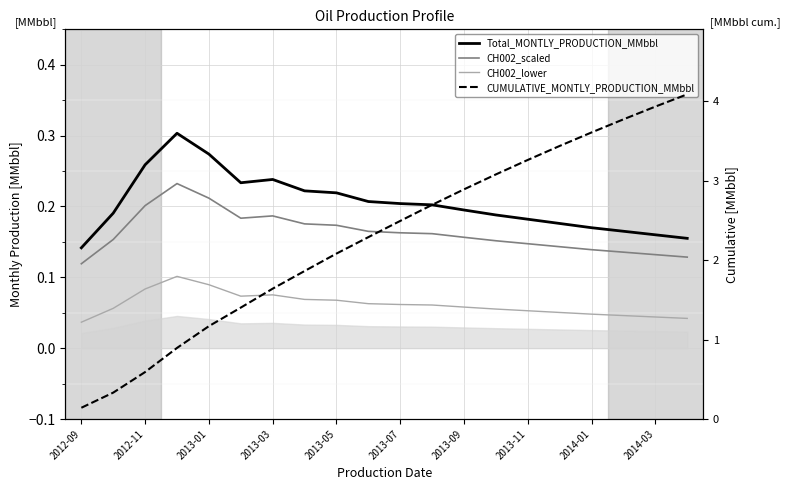

Is it true that Total_MONTLY_PRODUCTION_MMbbl equals 0.2 at 2013-11?

True